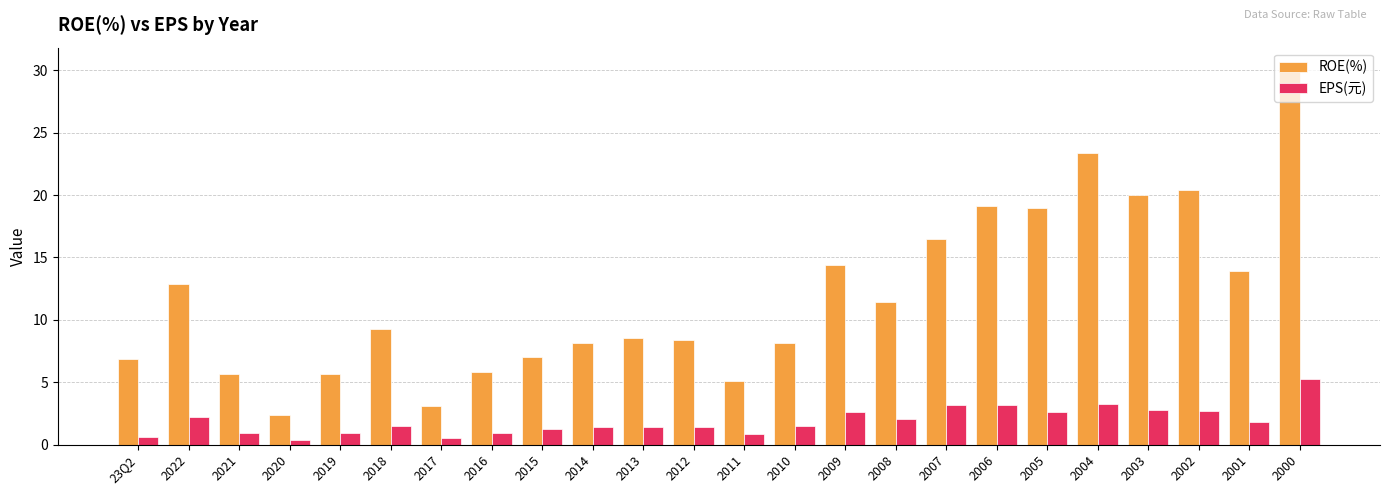

True or false: EPS(元) has a value of 8.7 at 2000.

False